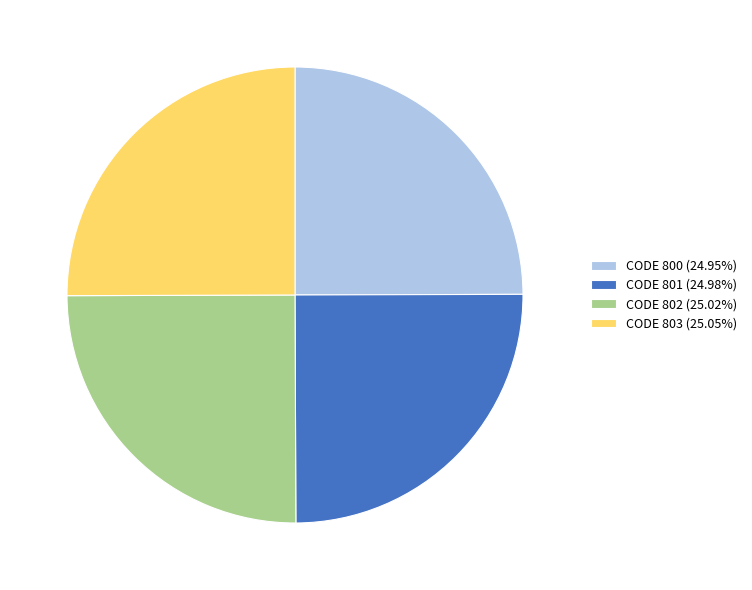

Is there a majority slice in this chart?

No